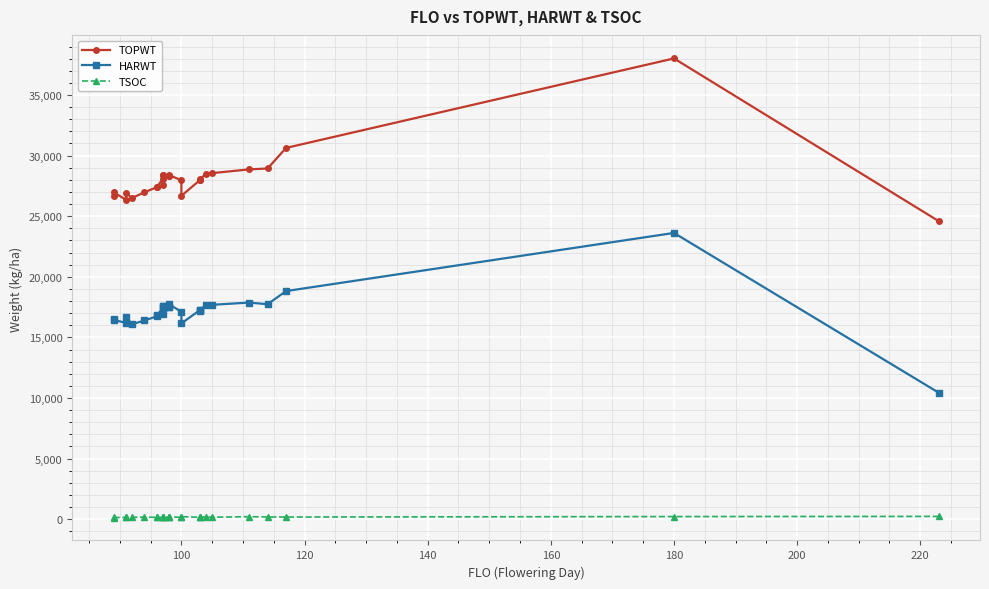

What is the value of the TSOC point at the 27th from the left?

233